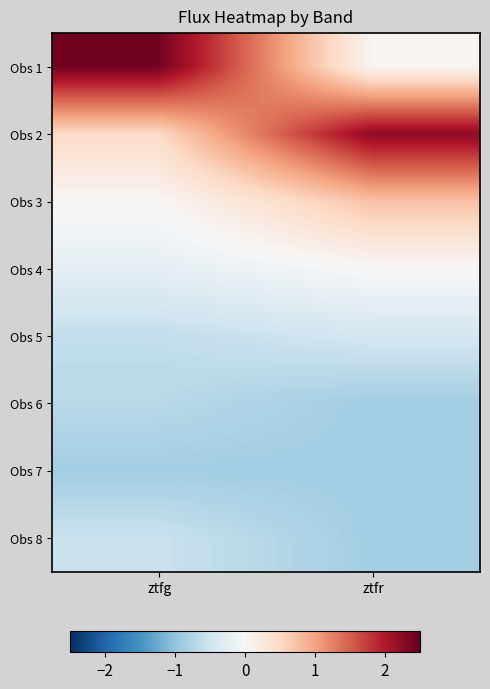

At which category does the chart reach its peak across all series?

ztfg